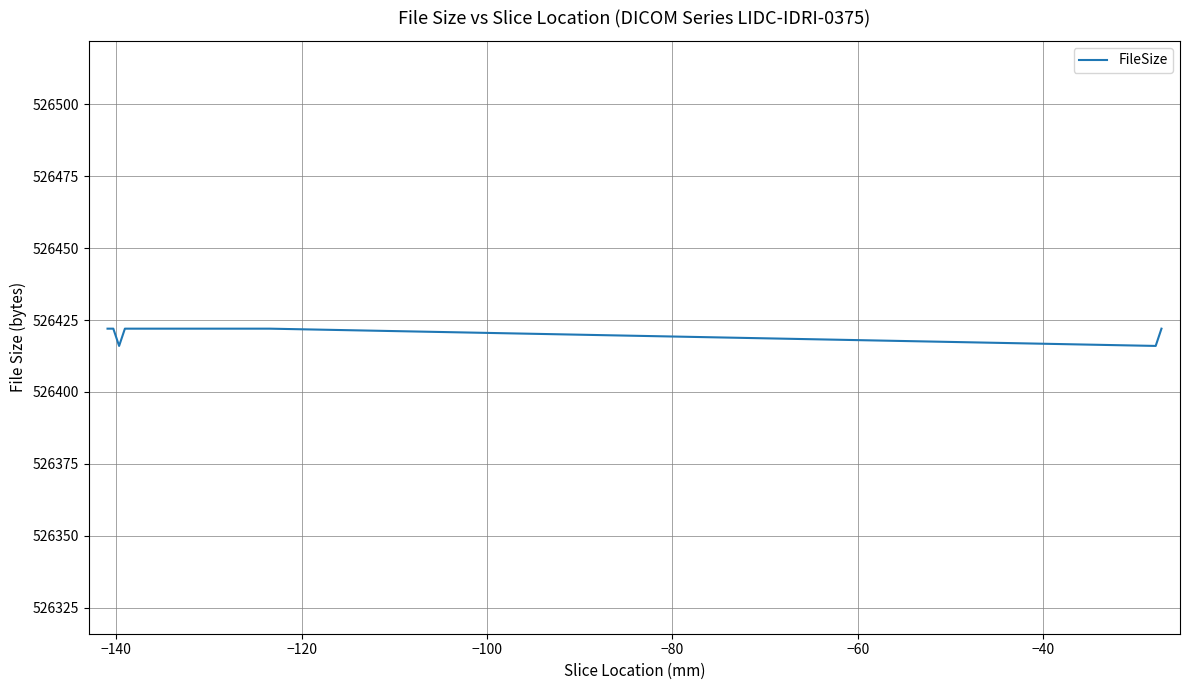

What is the greatest value displayed?

526422